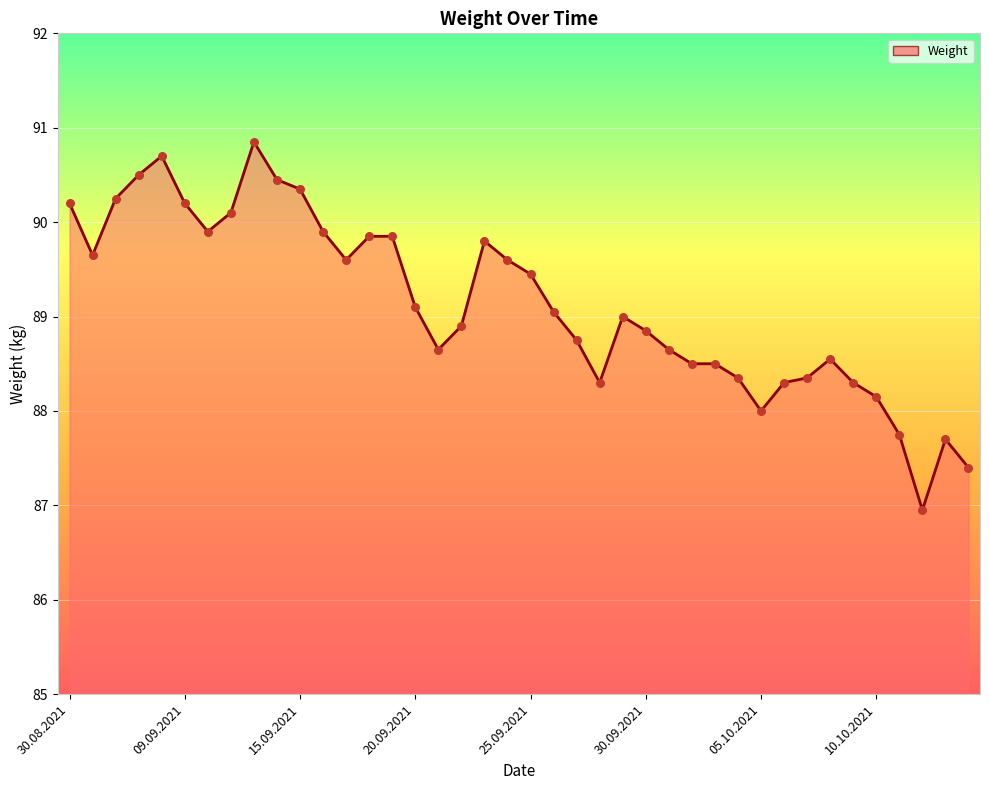

What is the smallest value displayed?

87.0